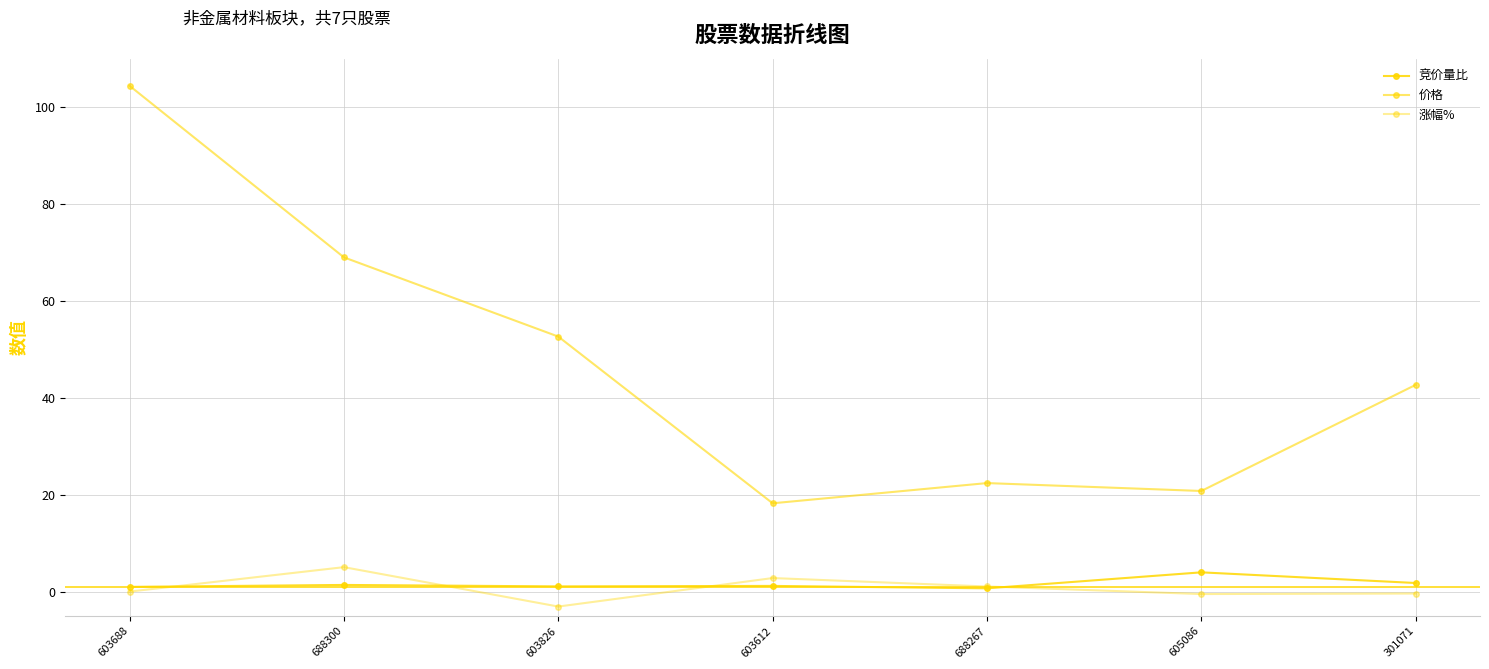

True or false: 价格 and 涨幅% cross at least once.

False